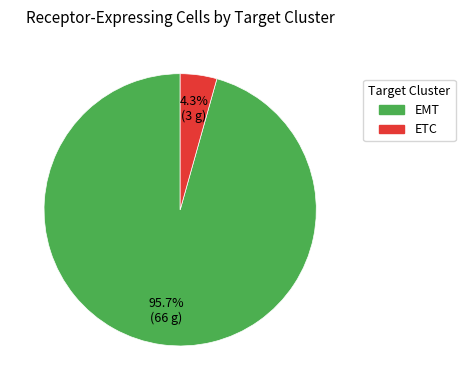

Does any single category account for the majority?

Yes